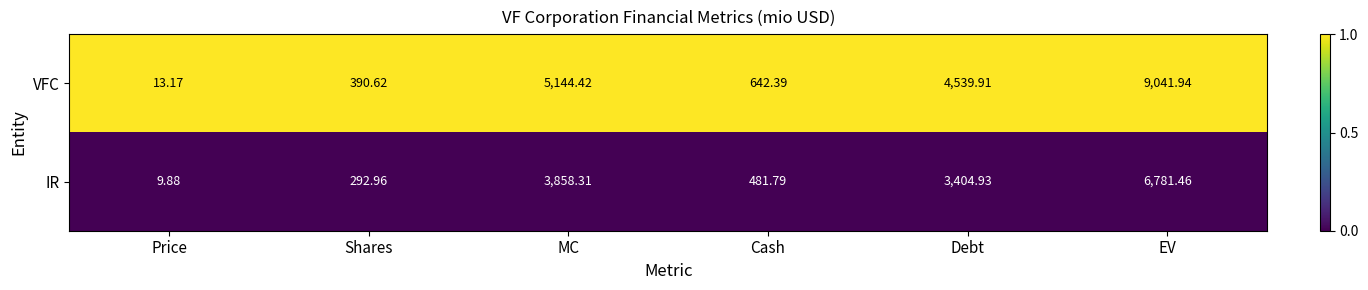

At which category is the sum across all series the highest?

EV